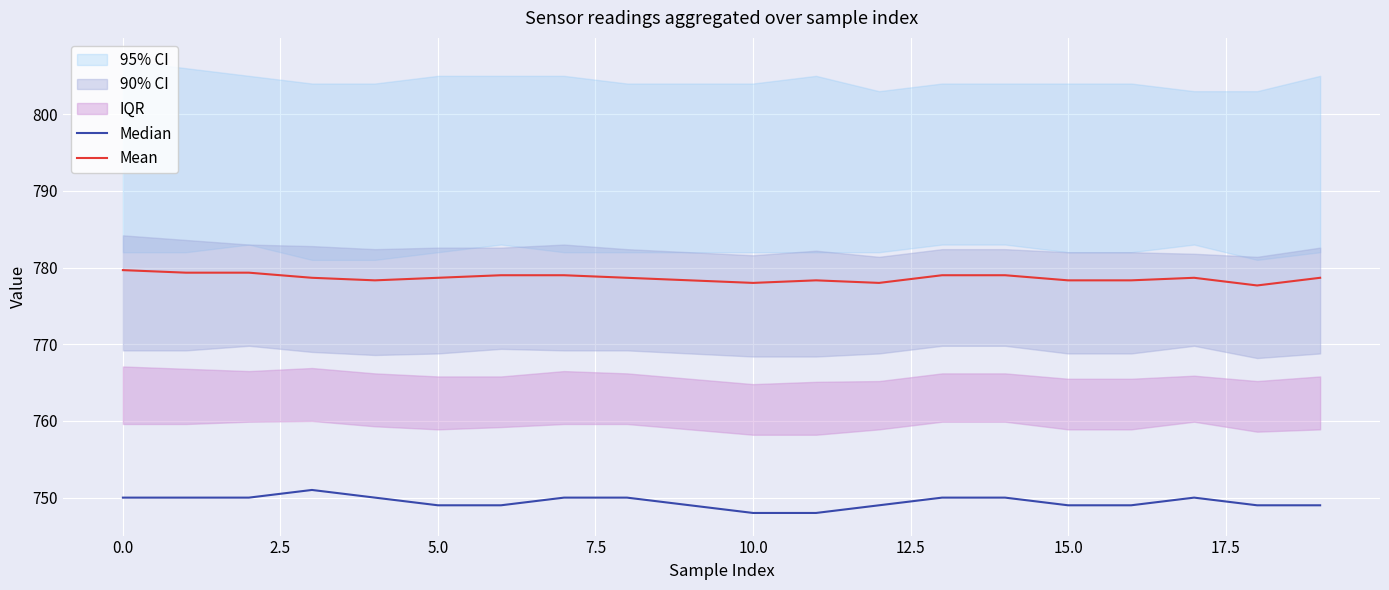

Reading right to left, transcribe all the data shown in this chart.

Median: 749.0	749.0	750.0	749.0	749.0	750.0	750.0	749.0	748.0	748.0	749.0	750.0	750.0	749.0	749.0	750.0	751.0	750.0	750.0	750.0
Mean: 778.7	777.7	778.7	778.3	778.3	779.0	779.0	778.0	778.3	778.0	778.3	778.7	779.0	779.0	778.7	778.3	778.7	779.3	779.3	779.7